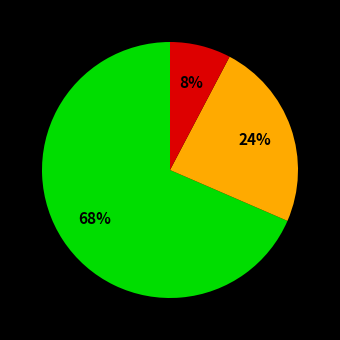

How many segments does this pie chart have?

3